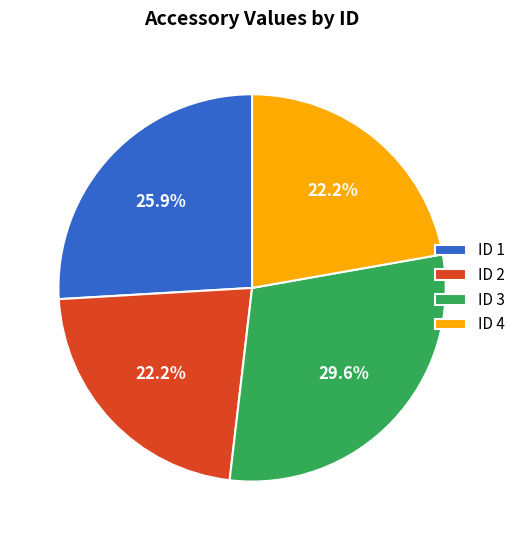

Is there any slice that represents more than half of the pie?

No